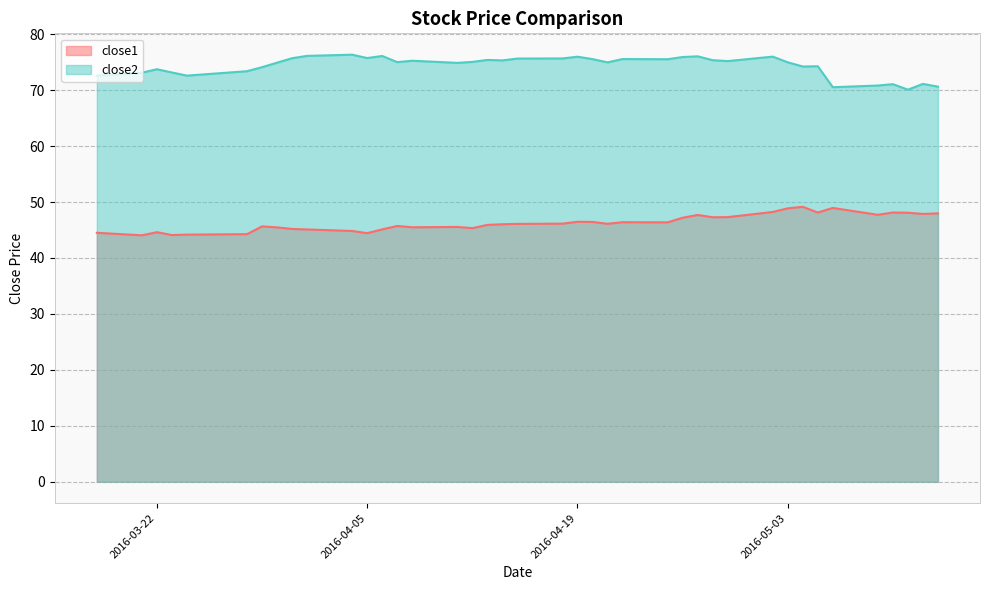

In close2, how many points are higher than both neighbors (excluding endpoints)?

12